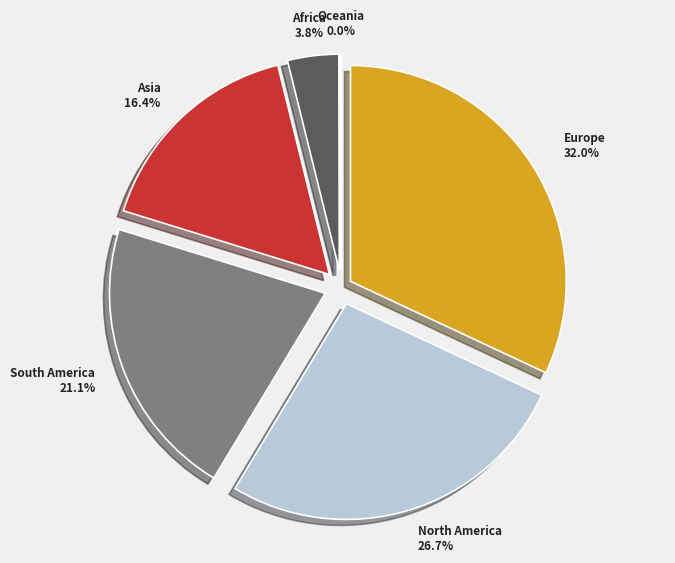

Does Europe account for over 50% of the chart?

No